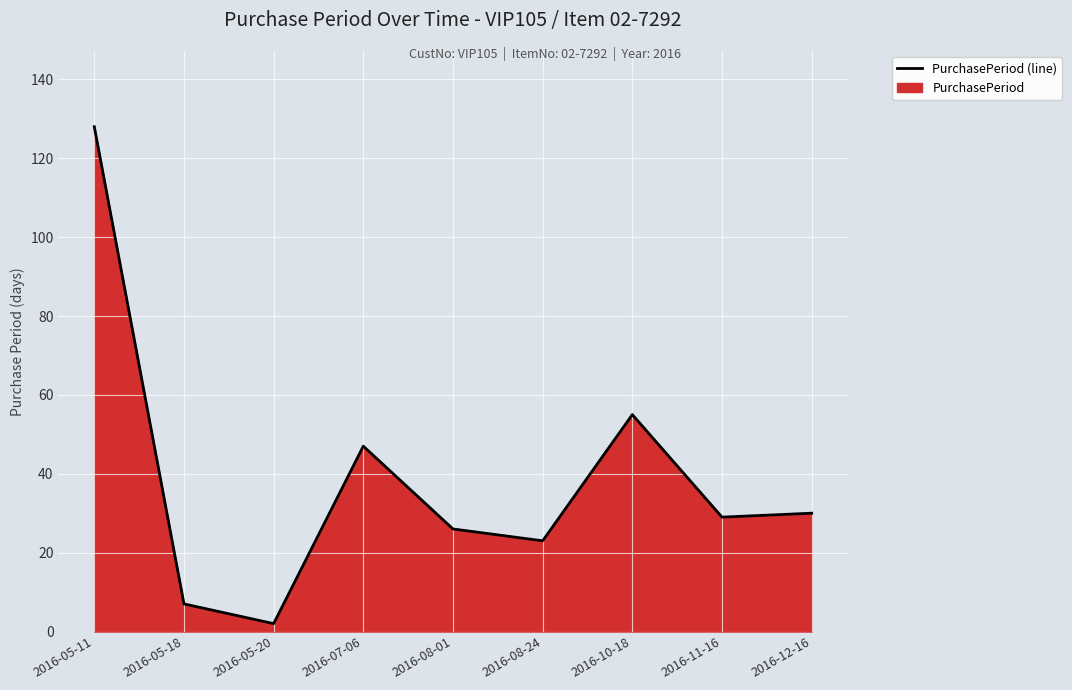

What is the sum of the values at 2016-12-16 and 2016-10-18?

85